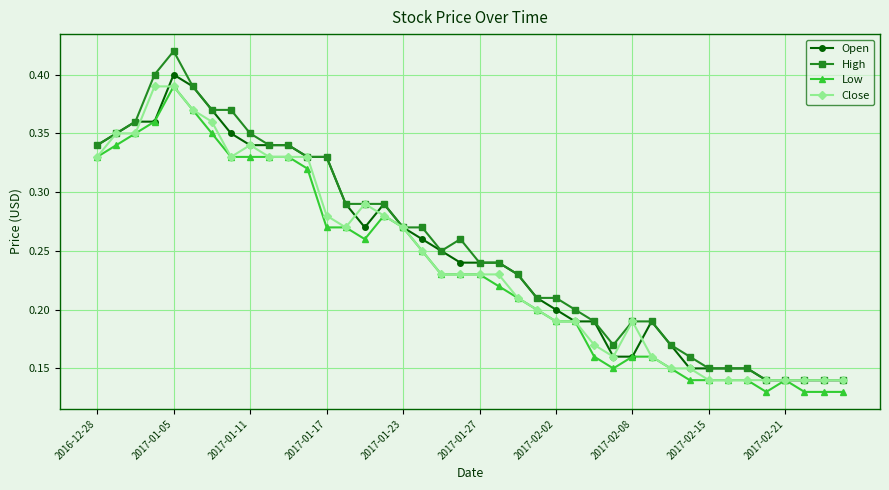

True or false: High has more than 1 points higher than both neighbors.

True